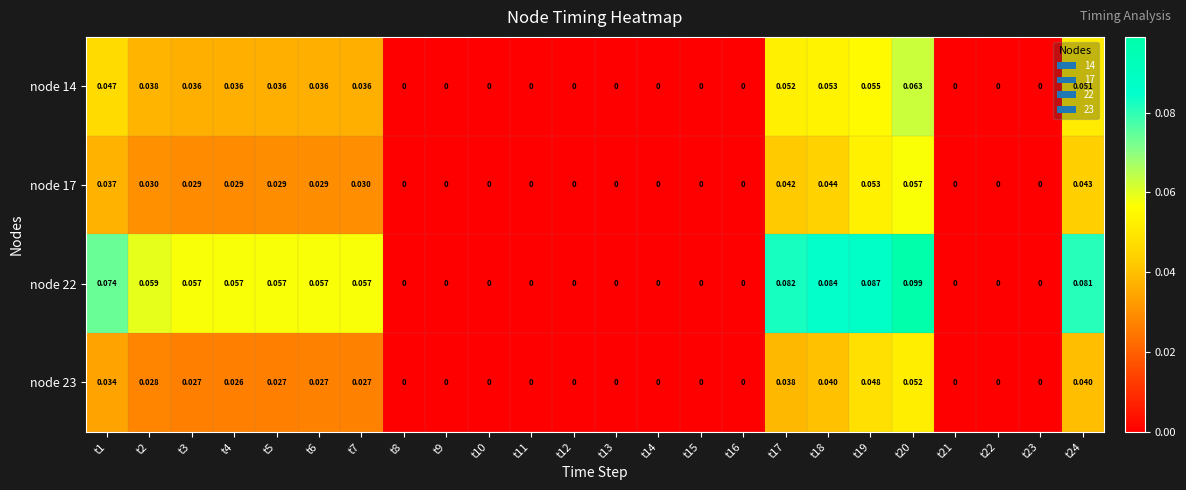

Is the value of node 17 at t18 greater than the value of node 14 at t22?

Yes